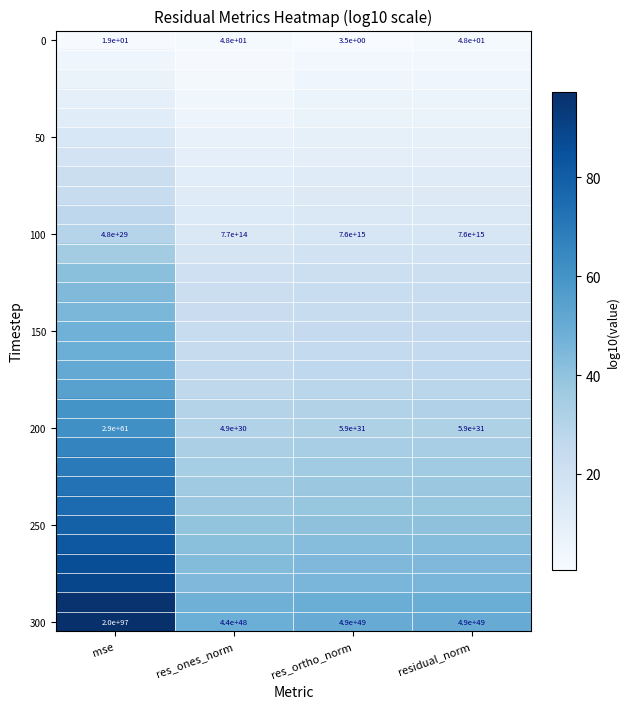

Where is 200 nearest to the value 14500000000000000336549231337043184364687329746815798346776576?

mse